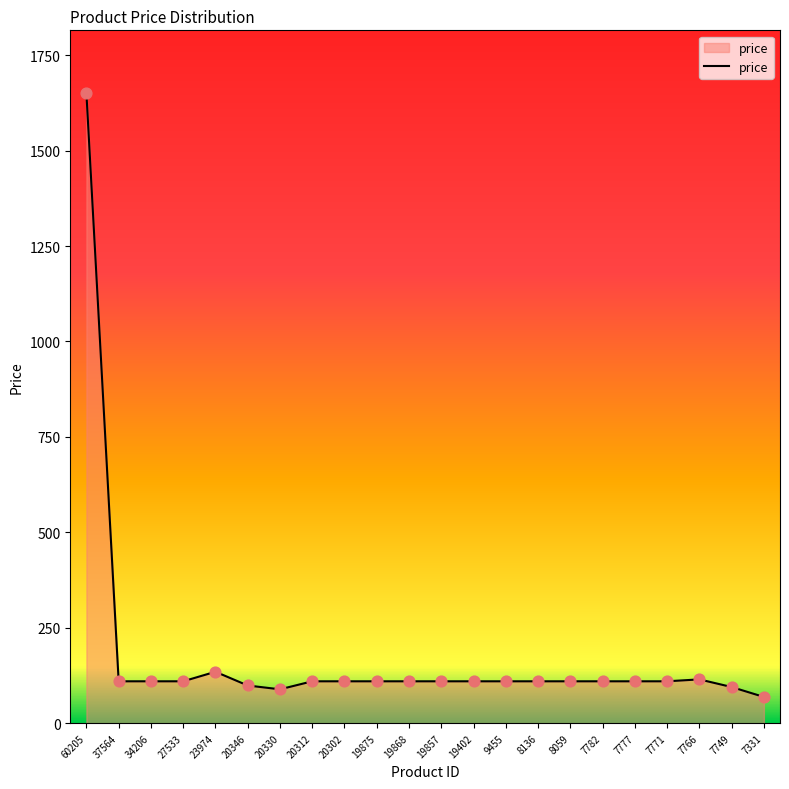

What is the change in value from 23974 to 9455?

-25